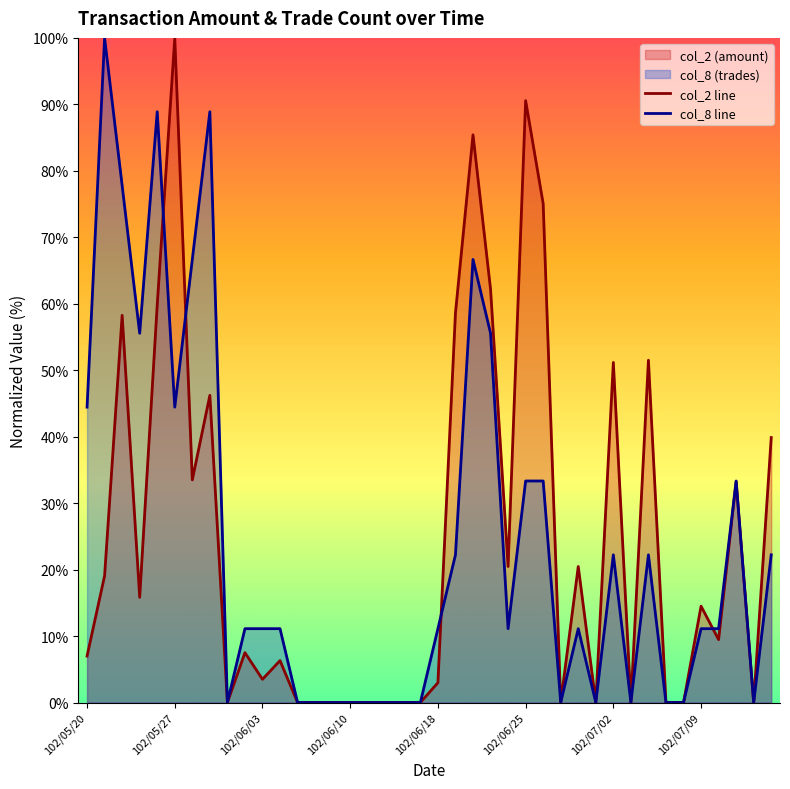

Which series has the largest total across all categories?

col_2 line